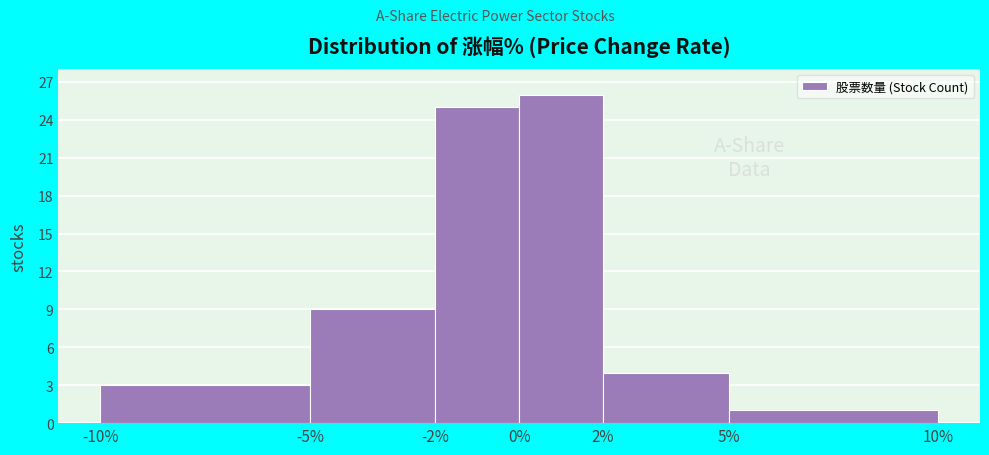

What is the height of the bar covering 2% to 5% on the x-axis? The values are not printed on the chart, so give them approximately, as read against the axis.

4